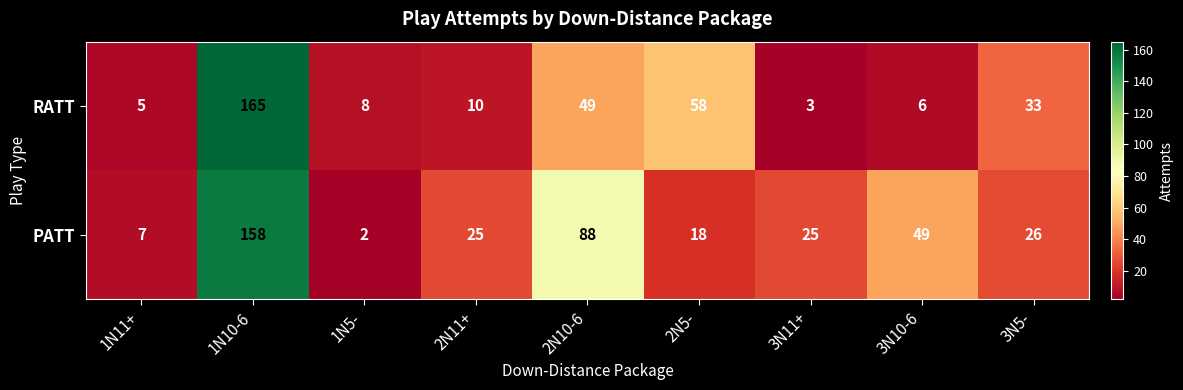

Which category has the highest value in the RATT series?

1N10-6